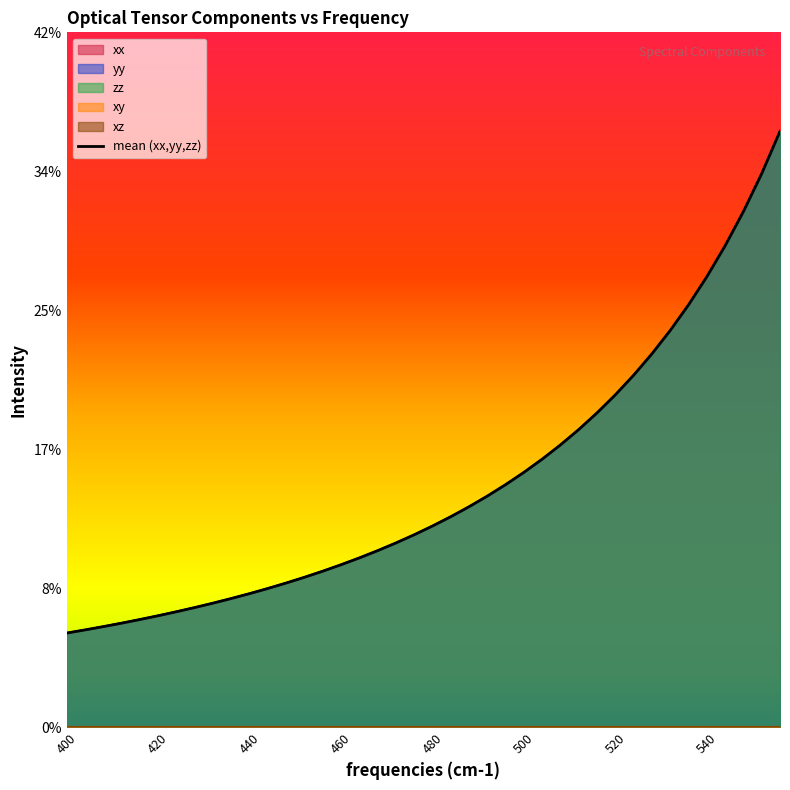

Which series has the largest total across all categories?

xx